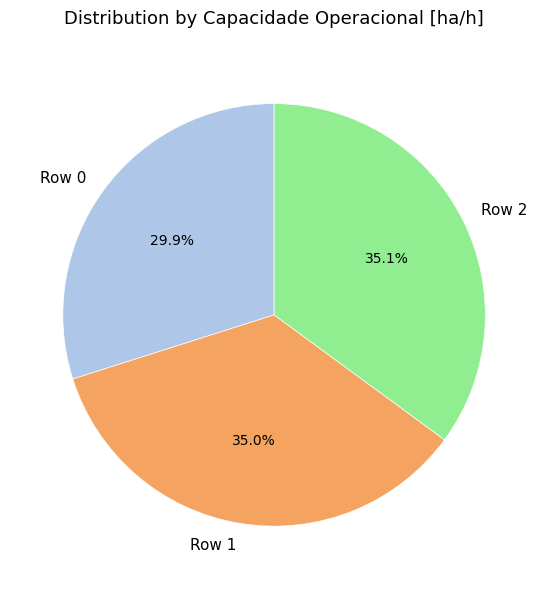

Does Row 0 account for over 50% of the chart?

No